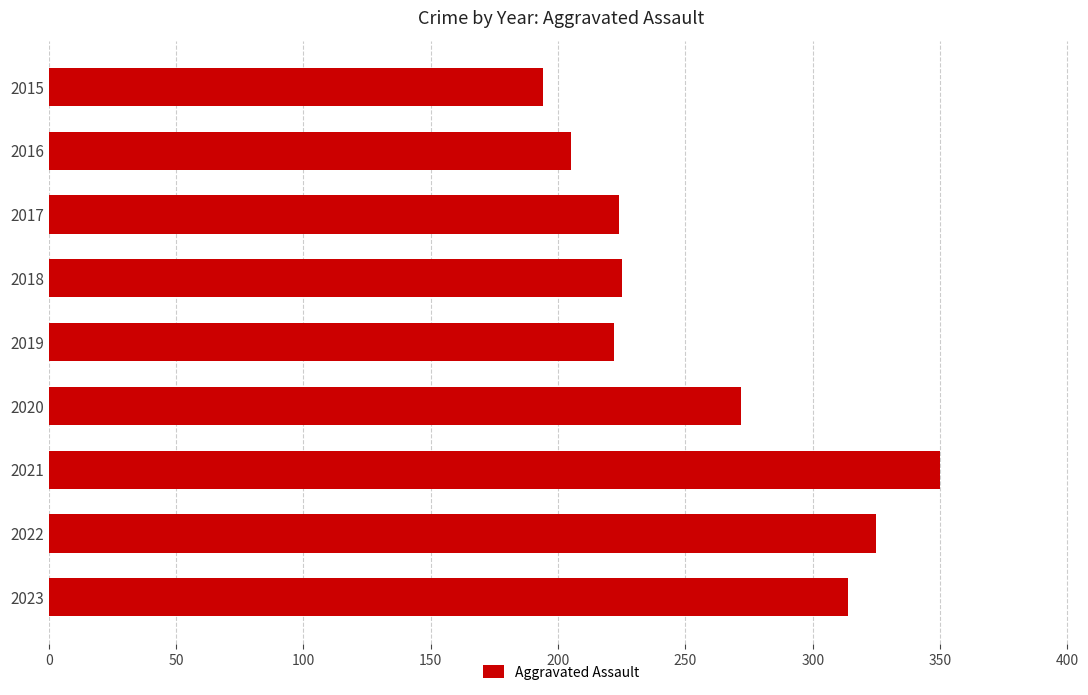

How many bars are there in total?

9